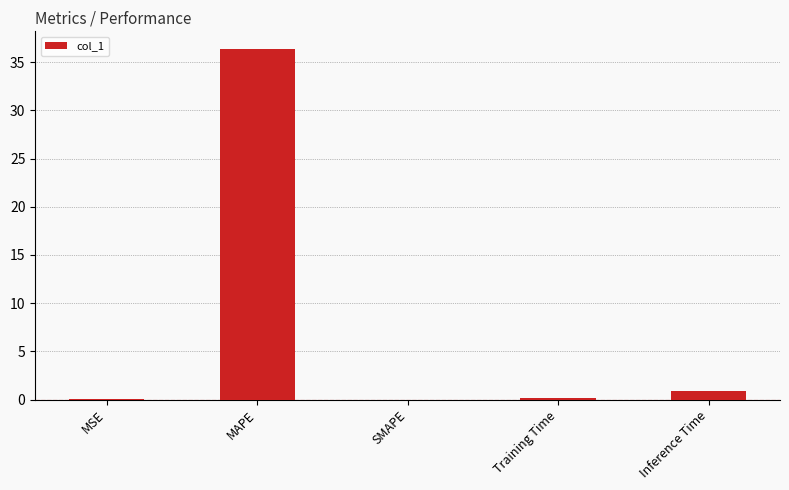

What is the sum of the values at MAPE and Inference Time?

37.3